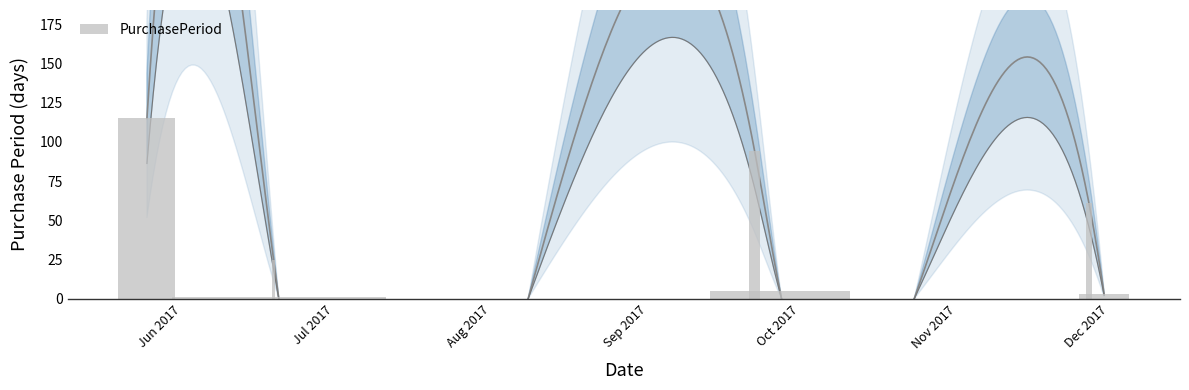

Is it true that the value at Aug 2017 is 1?

True